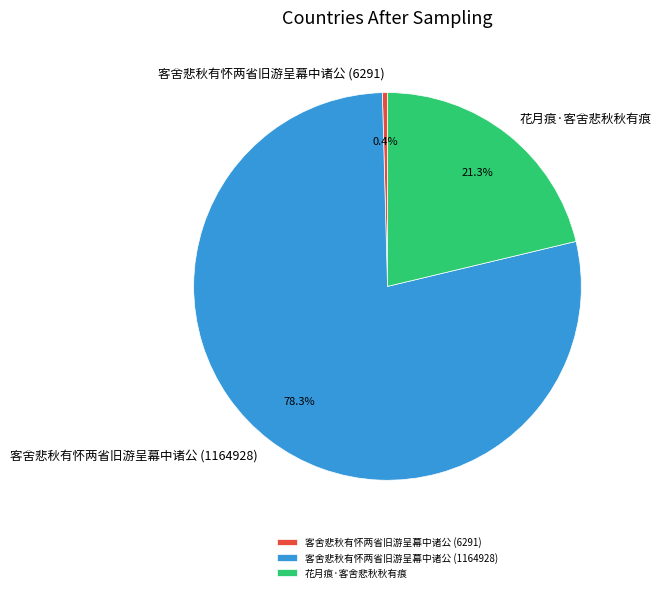

To the nearest percent, what is the average slice percentage?

33%